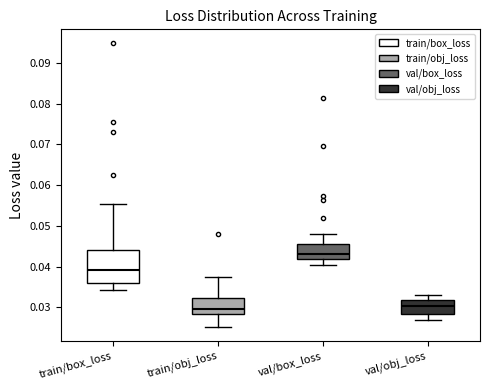

Where does the median line of the box for val/box_loss sit on the y-axis? The values are not printed on the chart, so give them approximately, as read against the axis.

0.043